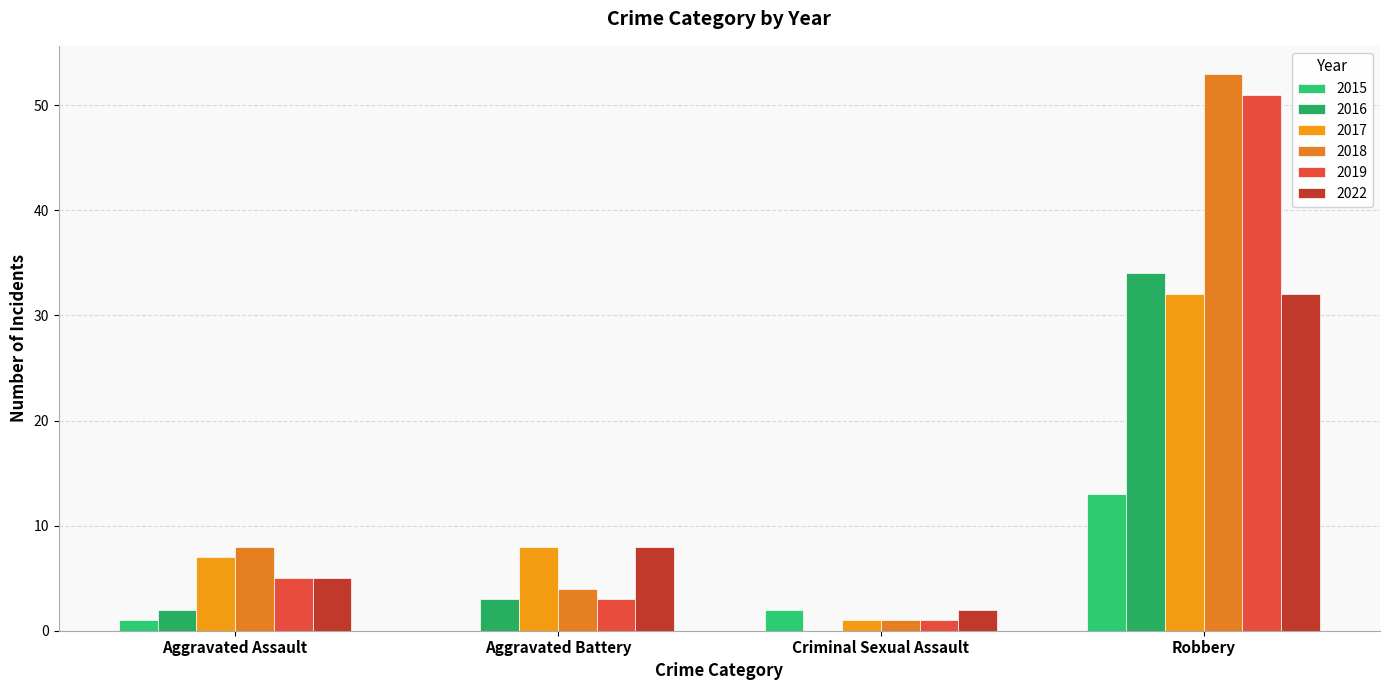

What are all the series names shown in the legend?

2015, 2016, 2017, 2018, 2019, 2022